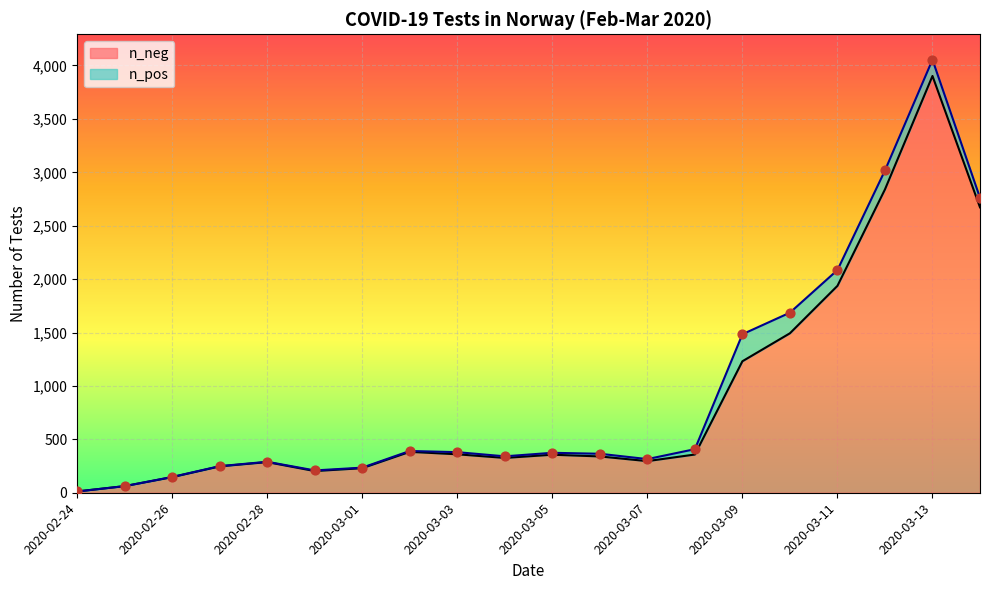

What is the ratio of the value at 2020-02-29 to the value at 2020-02-25?

3.3